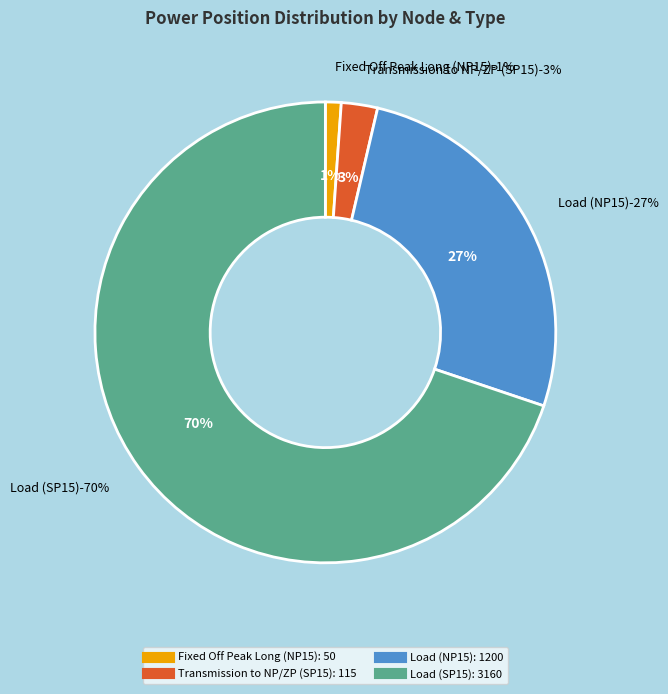

Which slice is the largest?

Load (SP15)